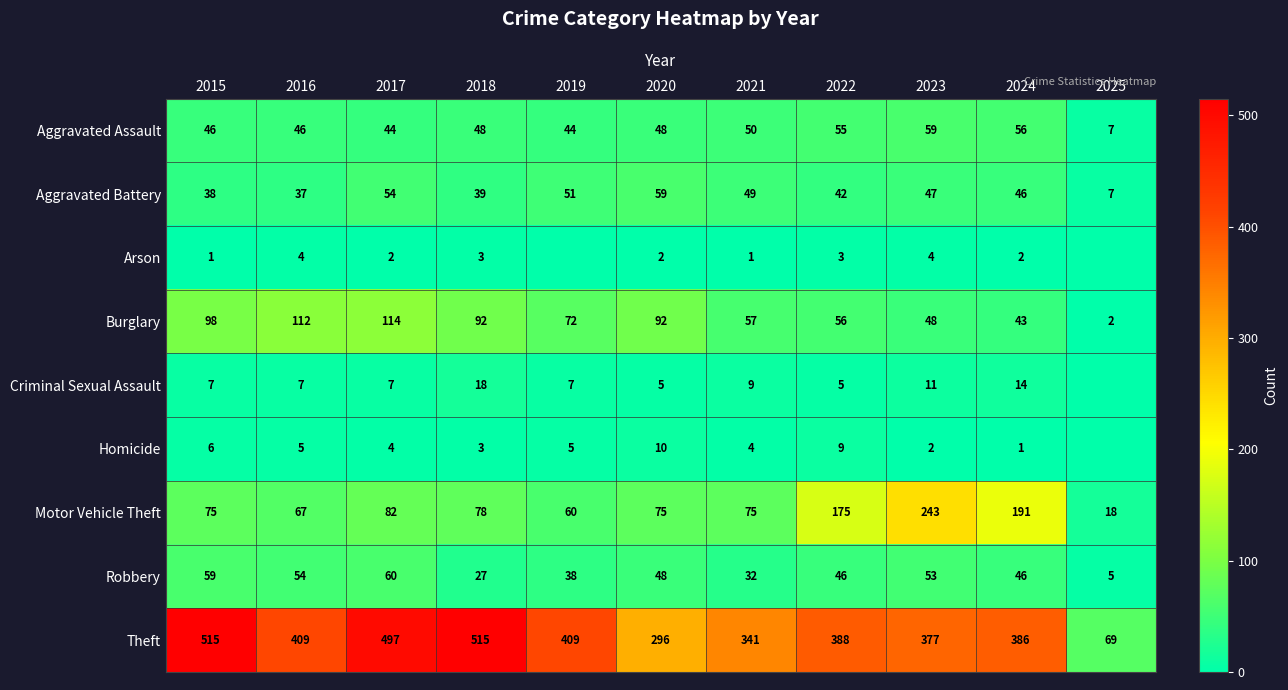

At which label is Motor Vehicle Theft closest to 130?

2022